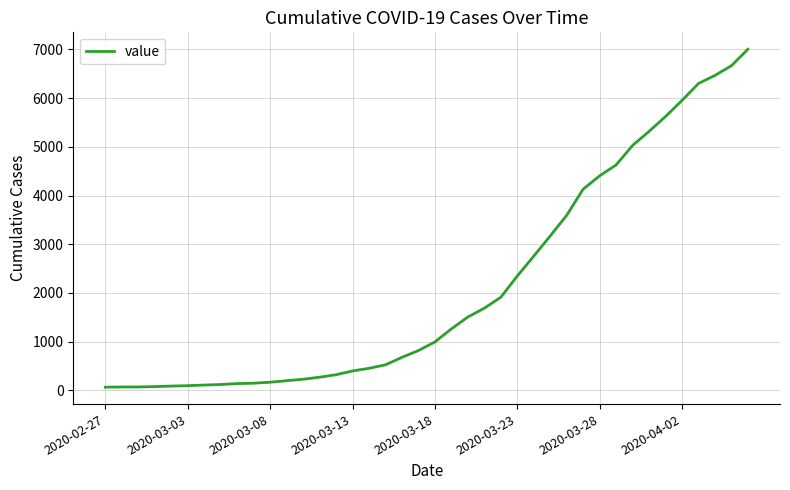

What is the greatest value displayed?

7005